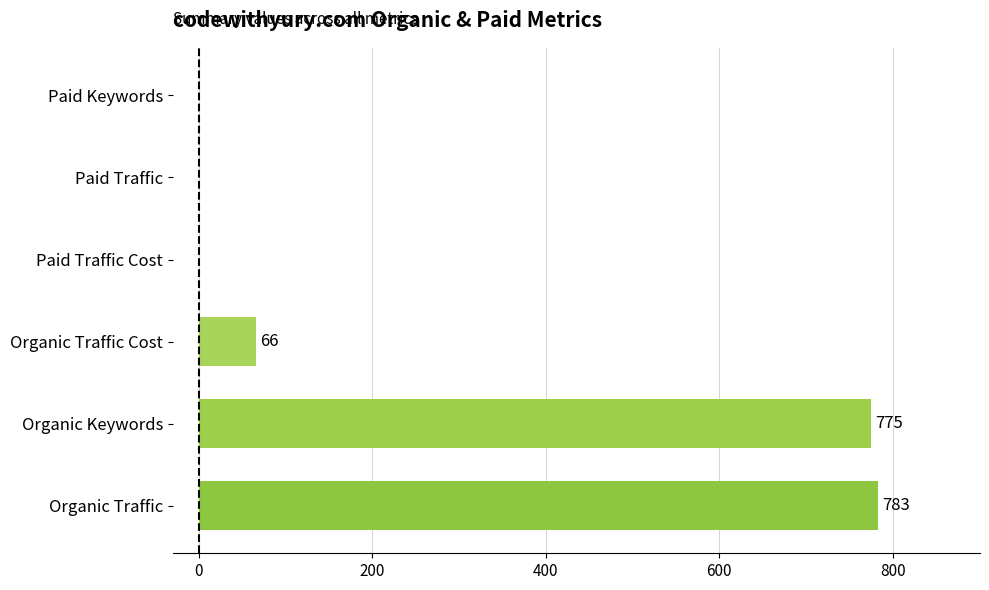

The chart shows a value of 1125 at Organic Keywords. True or false?

False